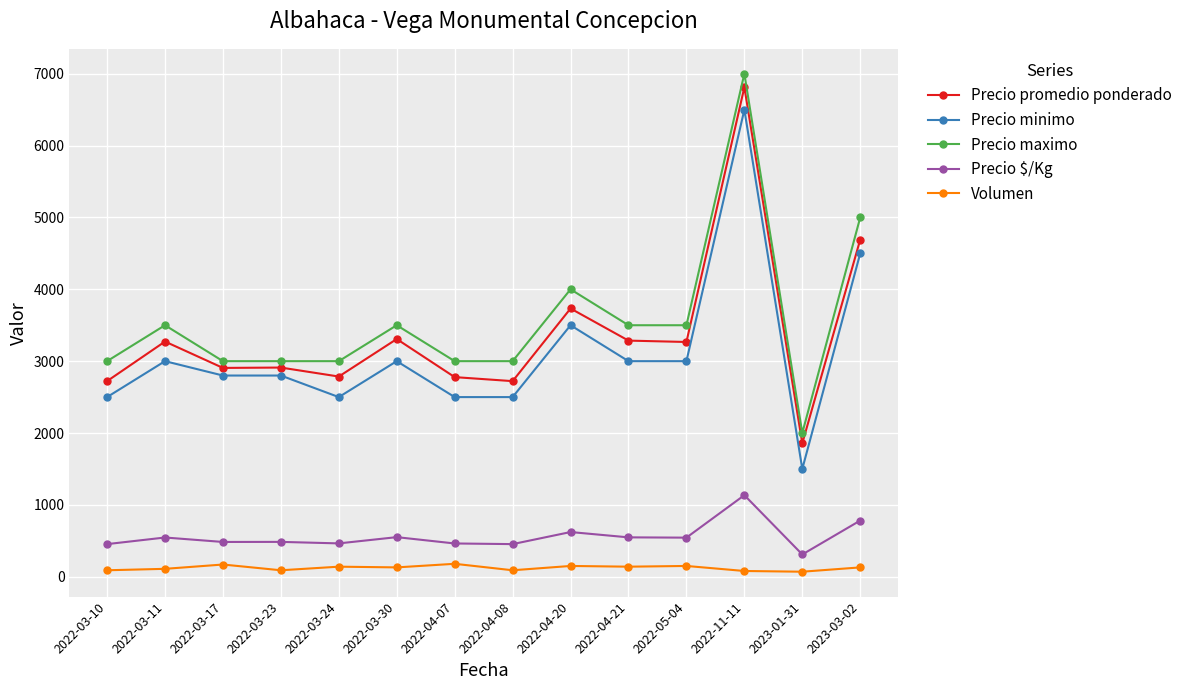

How many lines are shown in the chart?

5